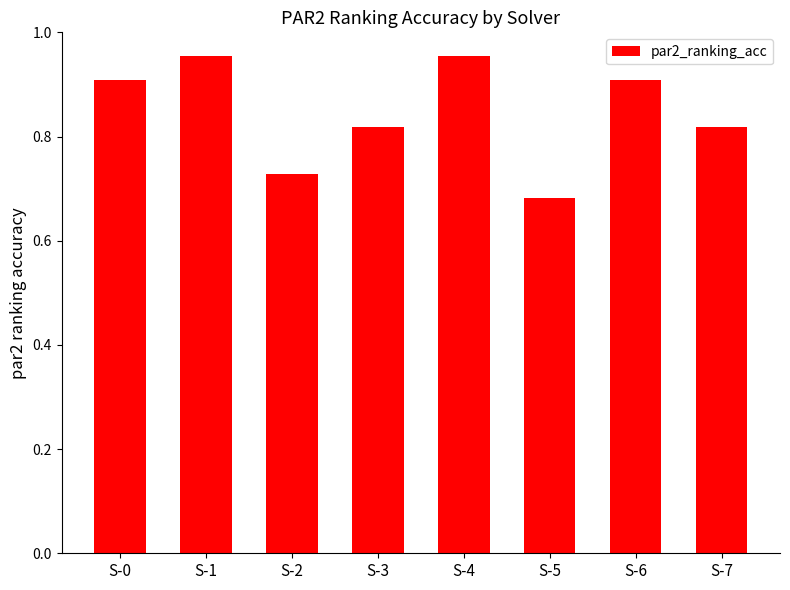

Which has a higher value, S-6 or S-1?

S-1